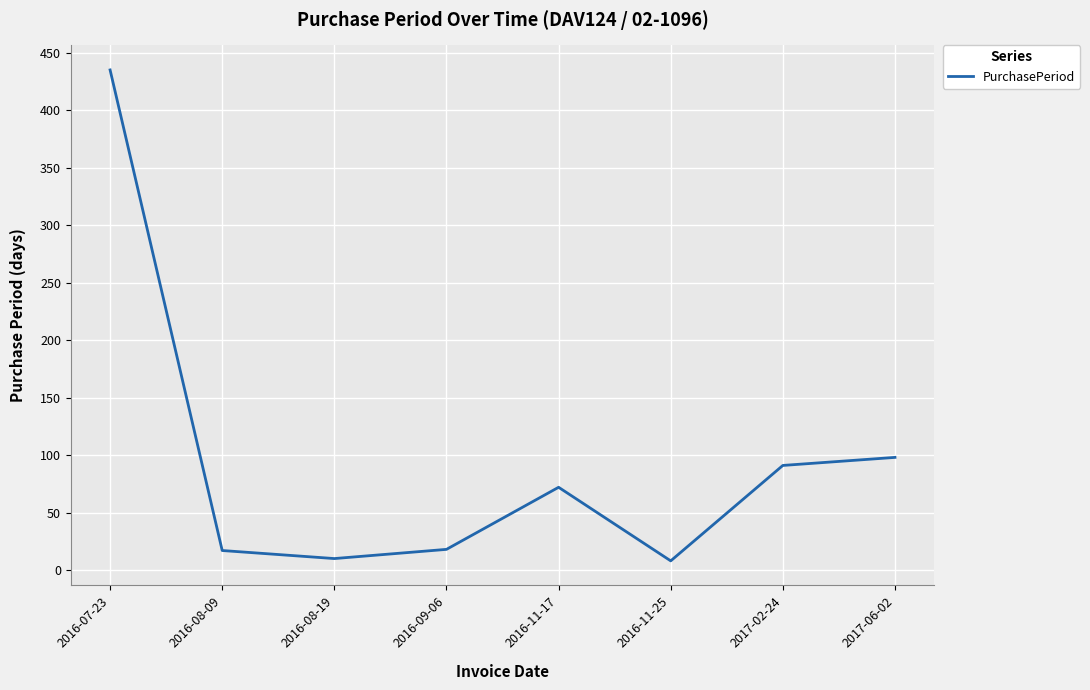

What is the maximum value shown in the chart?

435